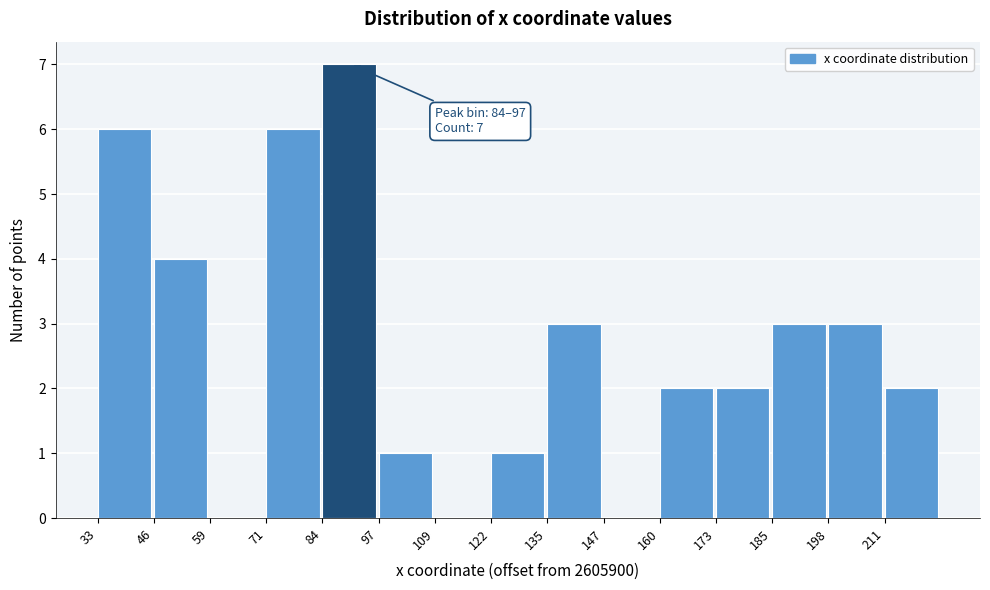

Reading left to right, list all the values displayed in this chart.

33=6	46=4	59=0	71=6	84=7	97=1	109=0	122=1	135=3	147=0	160=2	173=2	185=3	198=3	211=2